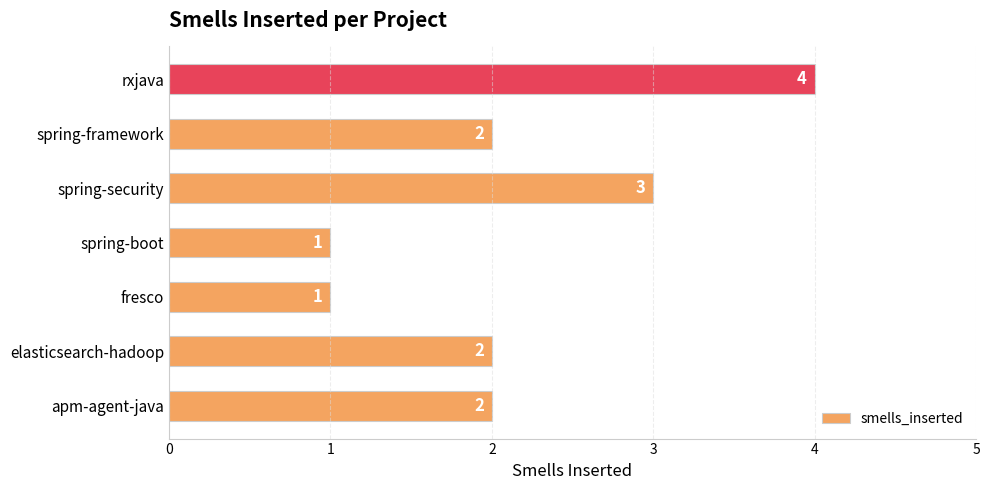

Is it true that the value at spring-security is 5?

False